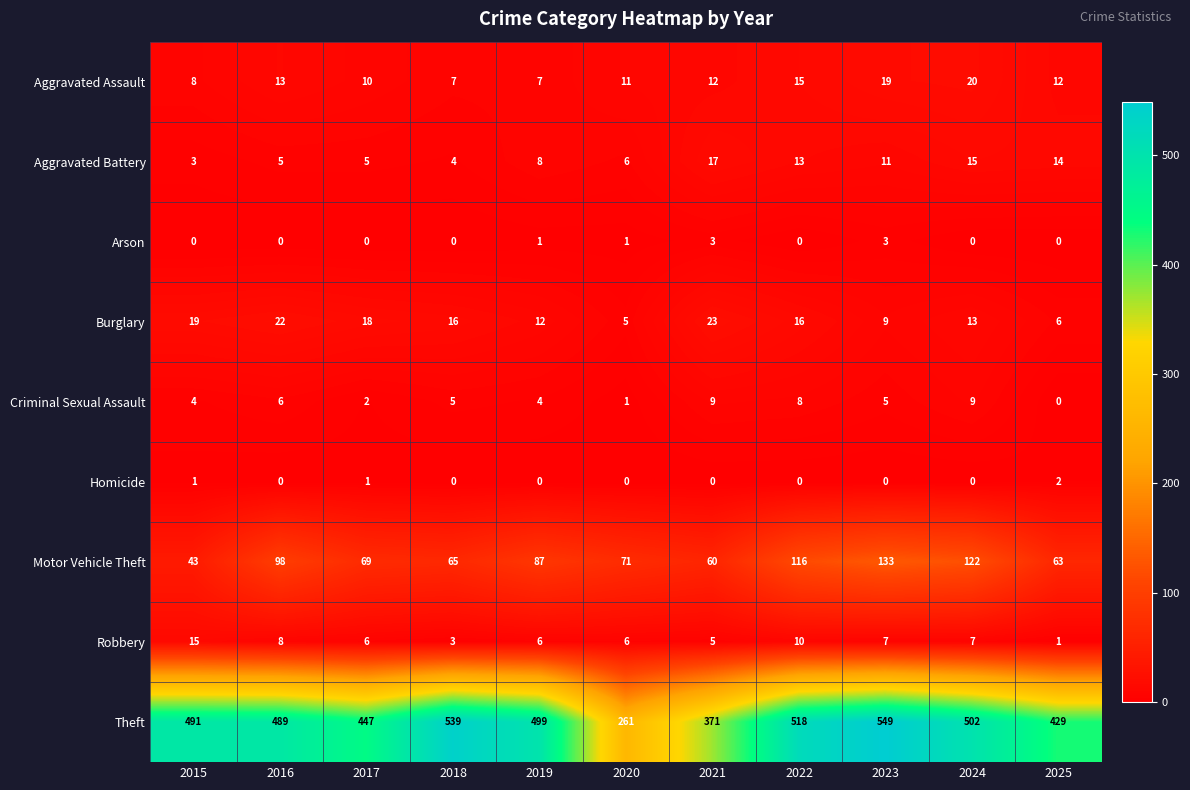

At which category is the sum across all series the highest?

2023